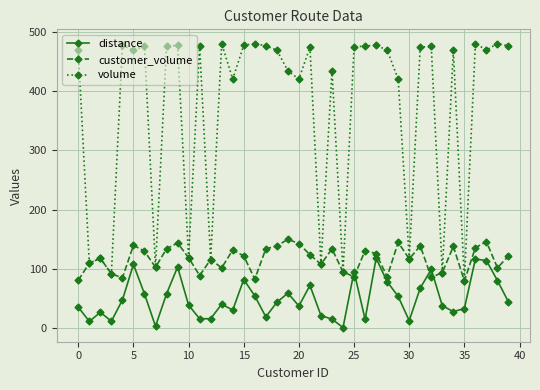

True or false: volume and distance intersect in this chart.

False